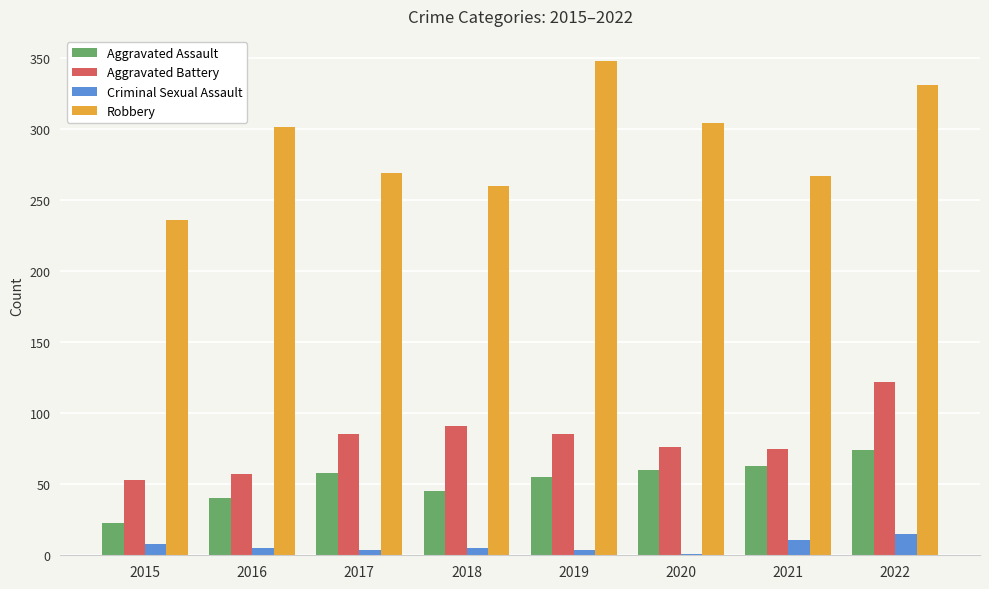

Which category has the highest value in the Aggravated Battery series?

2022